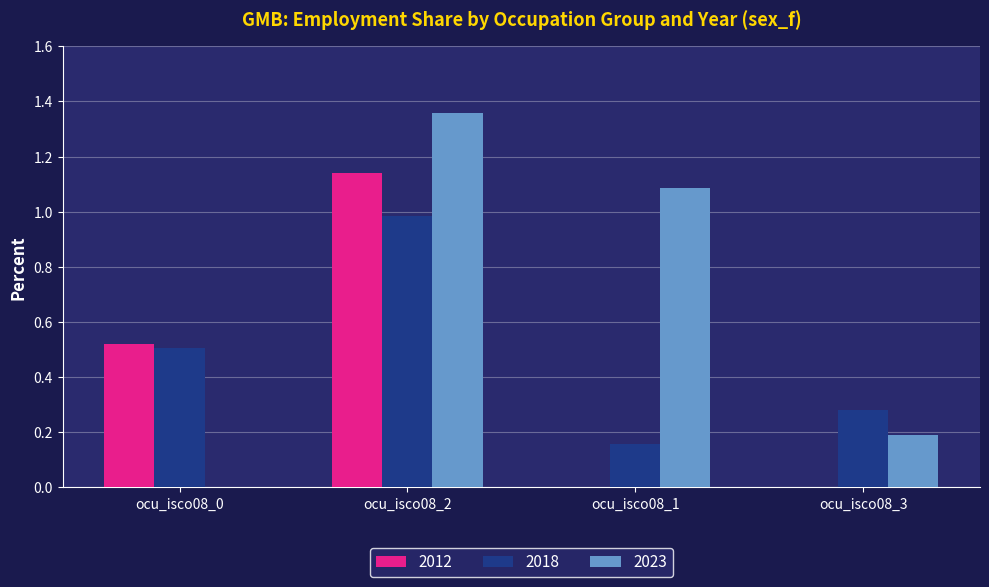

Which series has the largest total across all categories?

2023